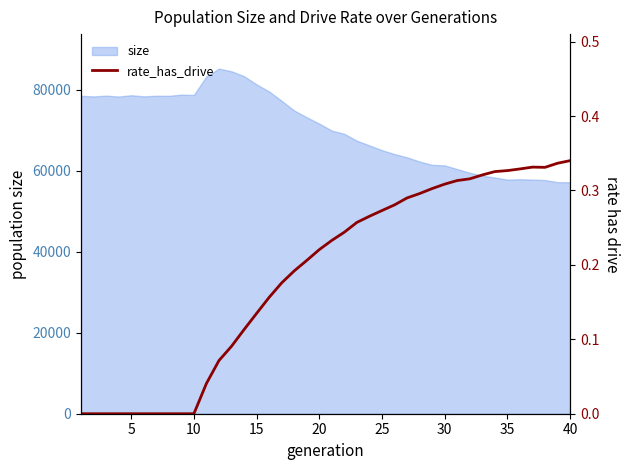

What is the minimum value for size?

57143